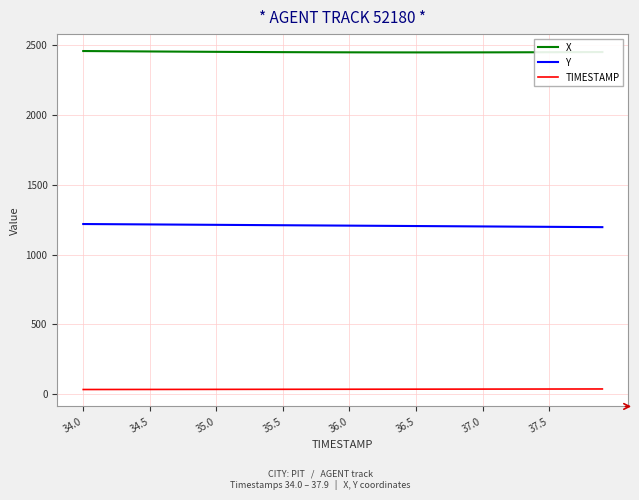

True or false: TIMESTAMP and X intersect in this chart.

False